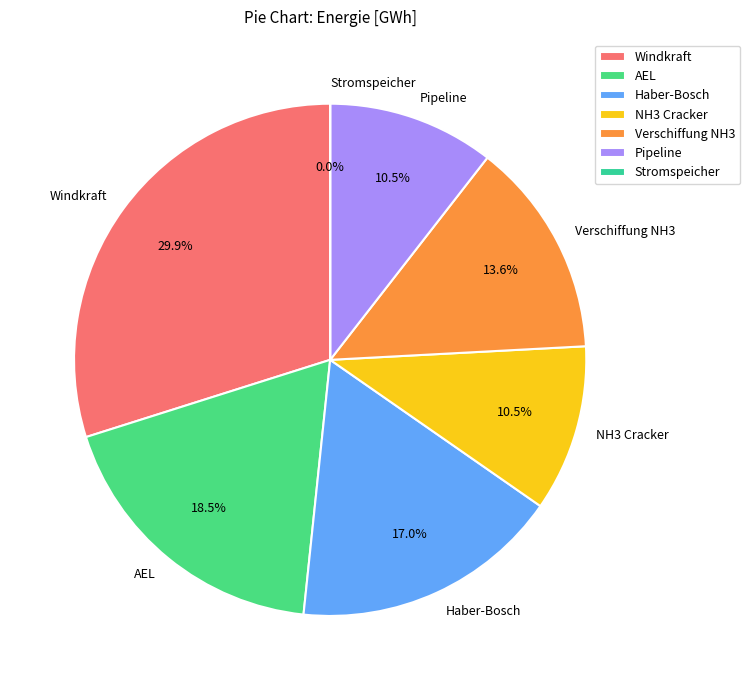

What is the ratio of the value at Pipeline to the value at Windkraft?

0.4